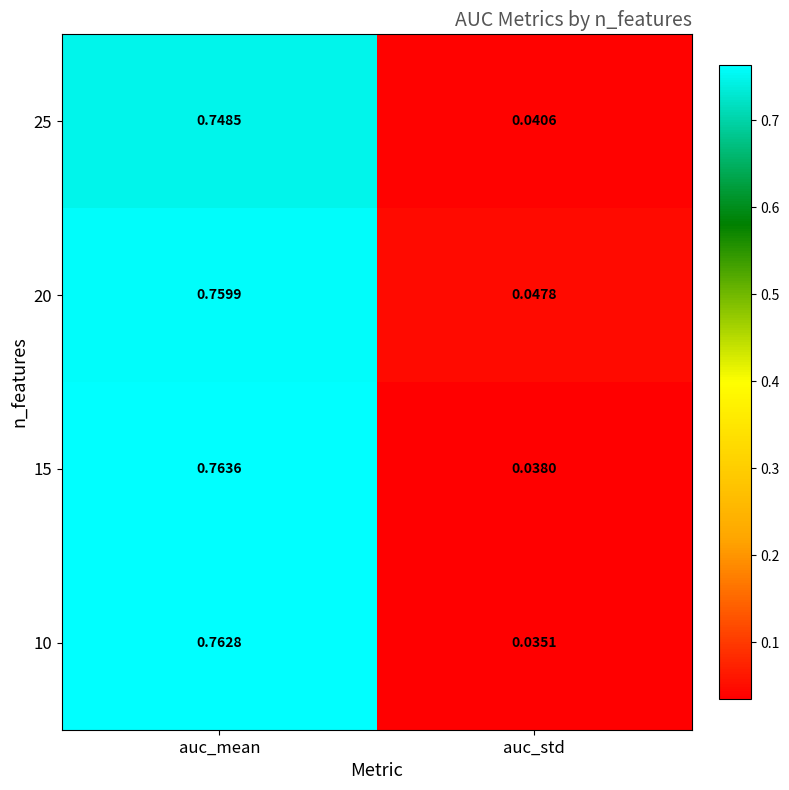

At how many categories does at least one series exceed 0?

2